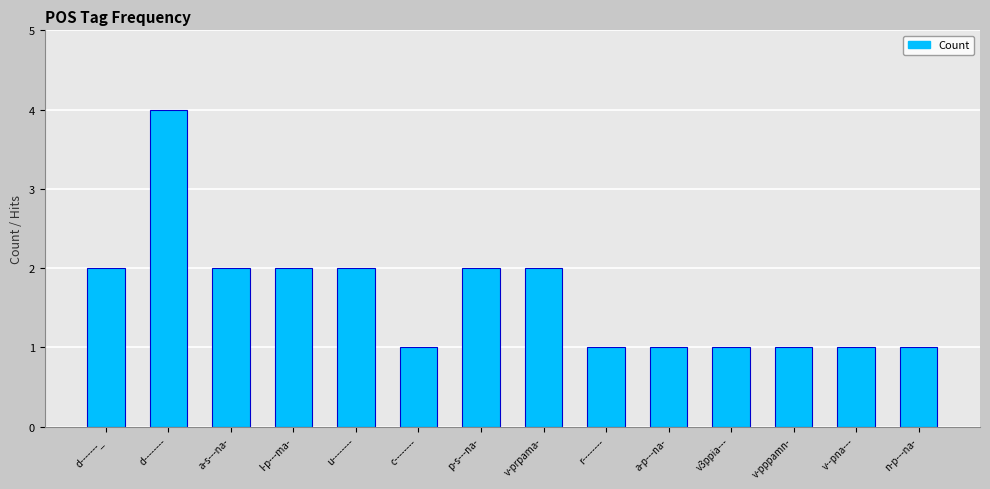

What is the difference between the maximum and minimum values?

3